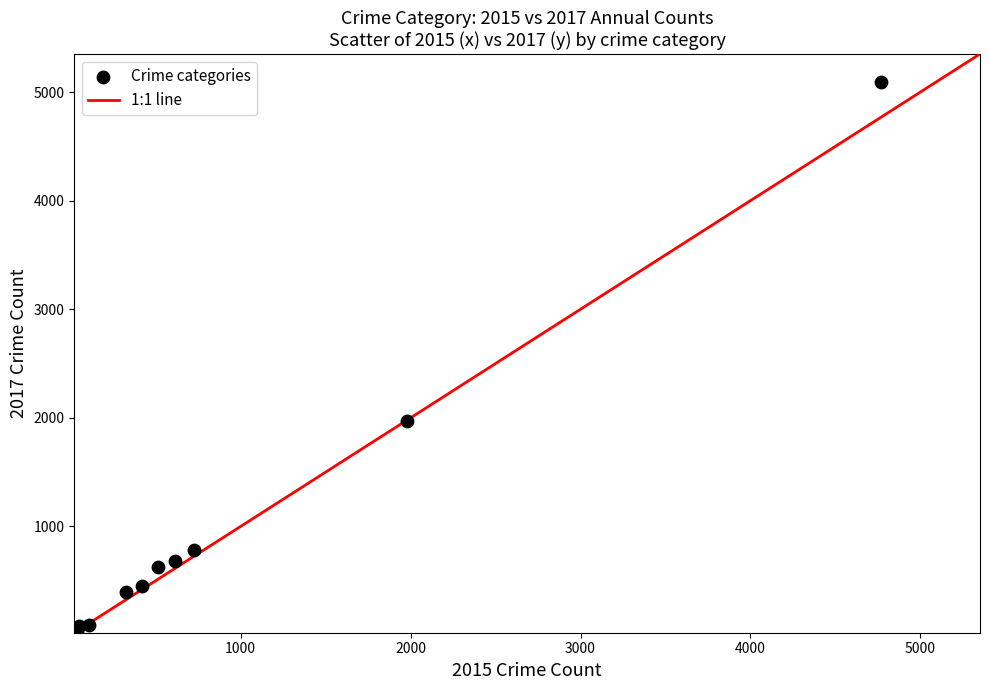

What Y value in the scatter plot is closest to 2559?

1968